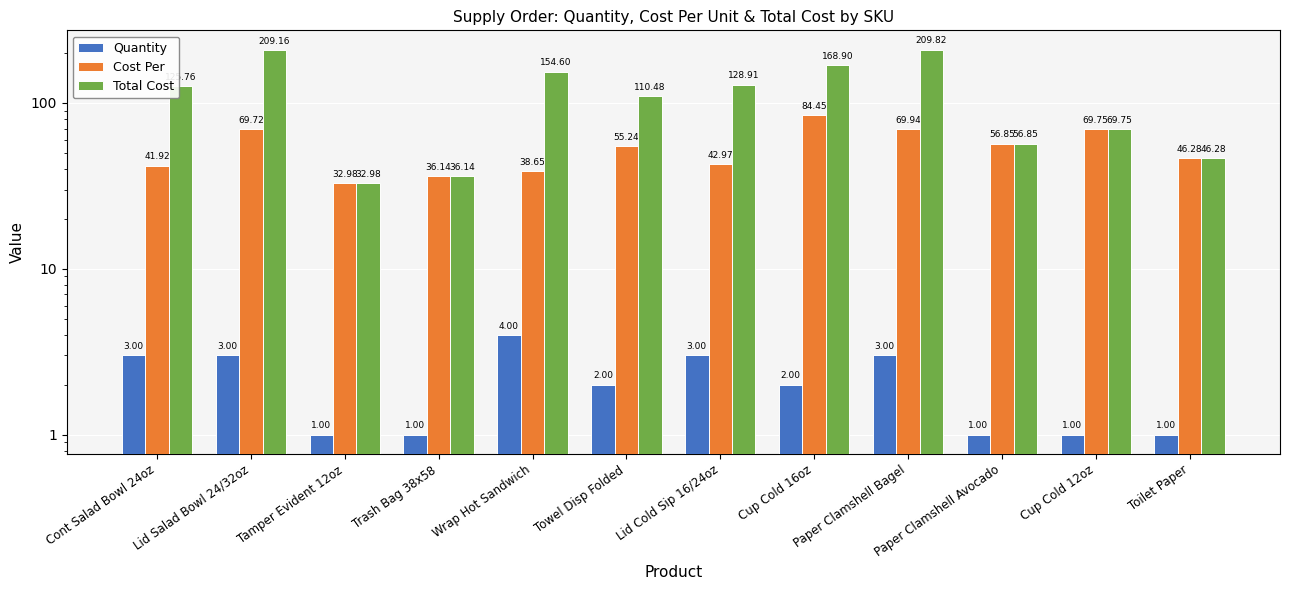

Reading right to left, extract all data points from this chart.

Quantity: Toilet Paper=1.0	Cup Cold 12oz=1.0	Paper Clamshell Avocado=1.0	Paper Clamshell Bagel=3.0	Cup Cold 16oz=2.0	Lid Cold Sip 16/24oz=3.0	Towel Disp Folded=2.0	Wrap Hot Sandwich=4.0	Trash Bag 38x58=1.0	Tamper Evident 12oz=1.0	Lid Salad Bowl 24/32oz=3.0	Cont Salad Bowl 24oz=3.0
Cost Per: Toilet Paper=46.3	Cup Cold 12oz=69.8	Paper Clamshell Avocado=56.9	Paper Clamshell Bagel=69.9	Cup Cold 16oz=84.5	Lid Cold Sip 16/24oz=43.0	Towel Disp Folded=55.2	Wrap Hot Sandwich=38.6	Trash Bag 38x58=36.1	Tamper Evident 12oz=33.0	Lid Salad Bowl 24/32oz=69.7	Cont Salad Bowl 24oz=41.9
Total Cost: Toilet Paper=46.3	Cup Cold 12oz=69.8	Paper Clamshell Avocado=56.9	Paper Clamshell Bagel=209.8	Cup Cold 16oz=168.9	Lid Cold Sip 16/24oz=128.9	Towel Disp Folded=110.5	Wrap Hot Sandwich=154.6	Trash Bag 38x58=36.1	Tamper Evident 12oz=33.0	Lid Salad Bowl 24/32oz=209.2	Cont Salad Bowl 24oz=125.8